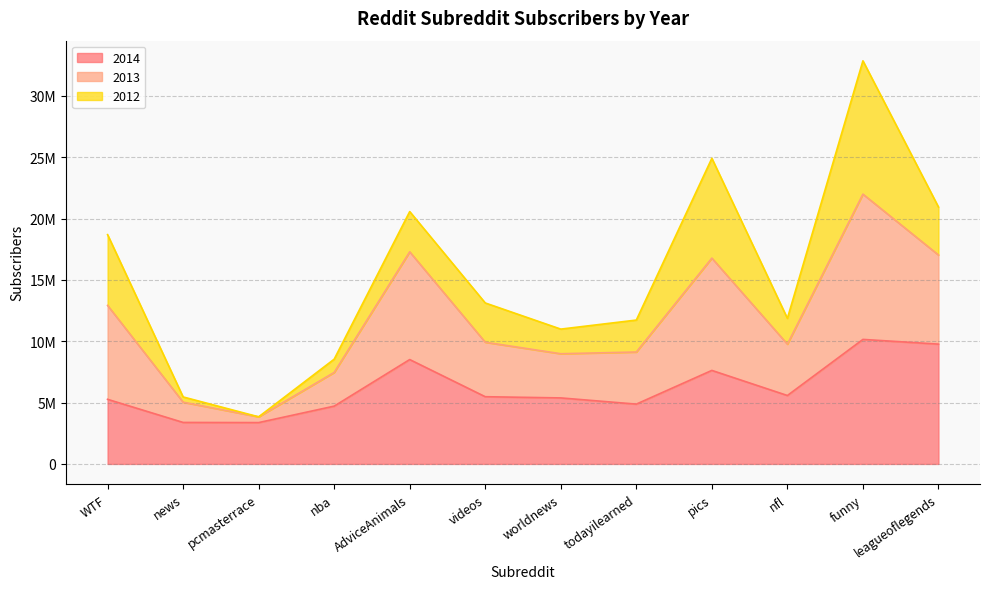

What is the value of the 2014 point at the 11th from the left?

10149324